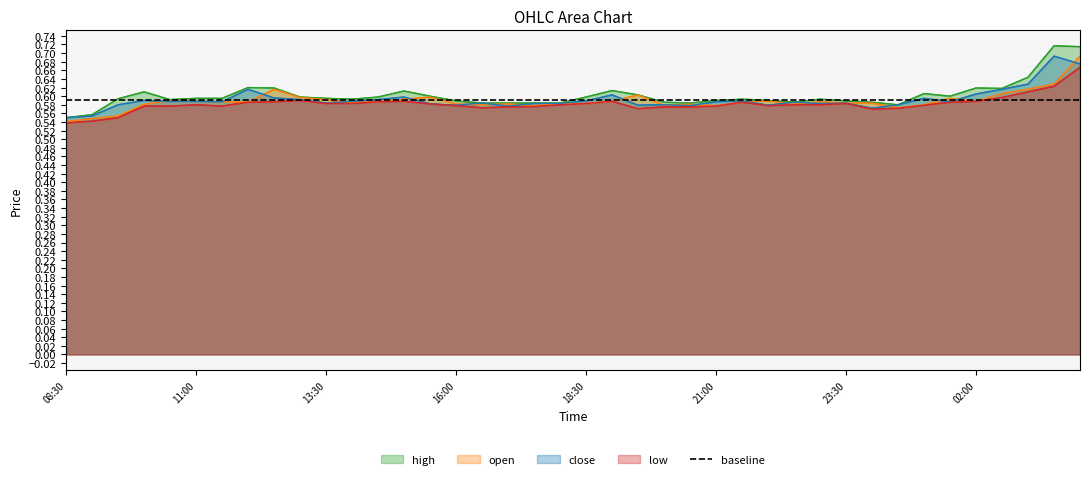

True or false: low and high cross at least once.

False